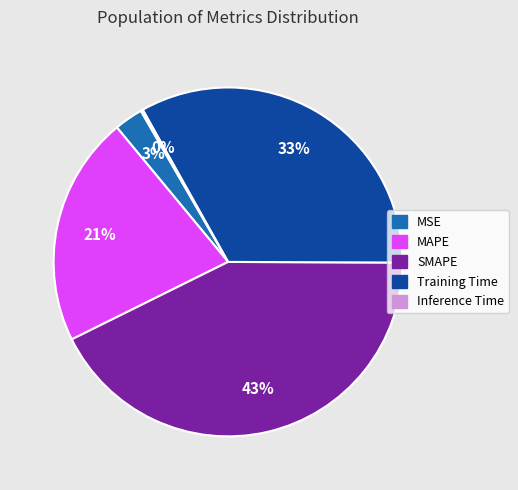

To the nearest percent, what is the average slice percentage?

20%